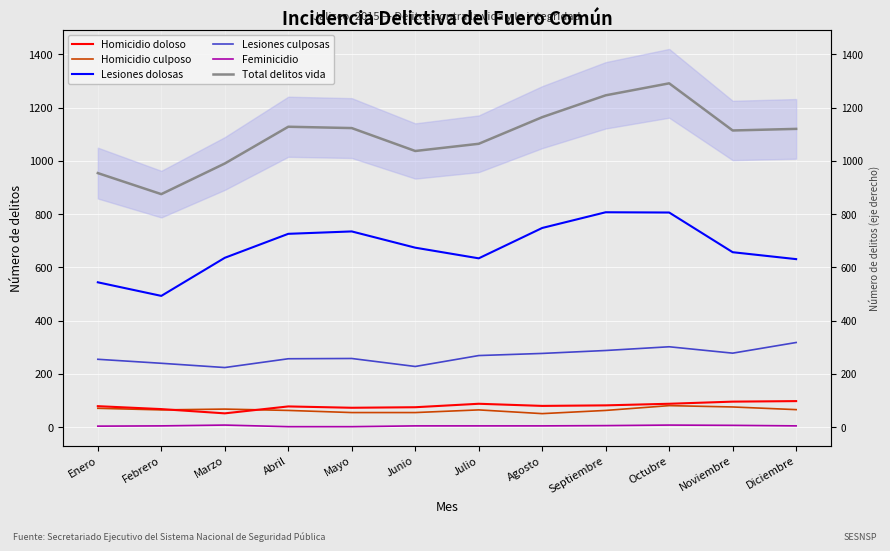

What position from the left is Noviembre?

11